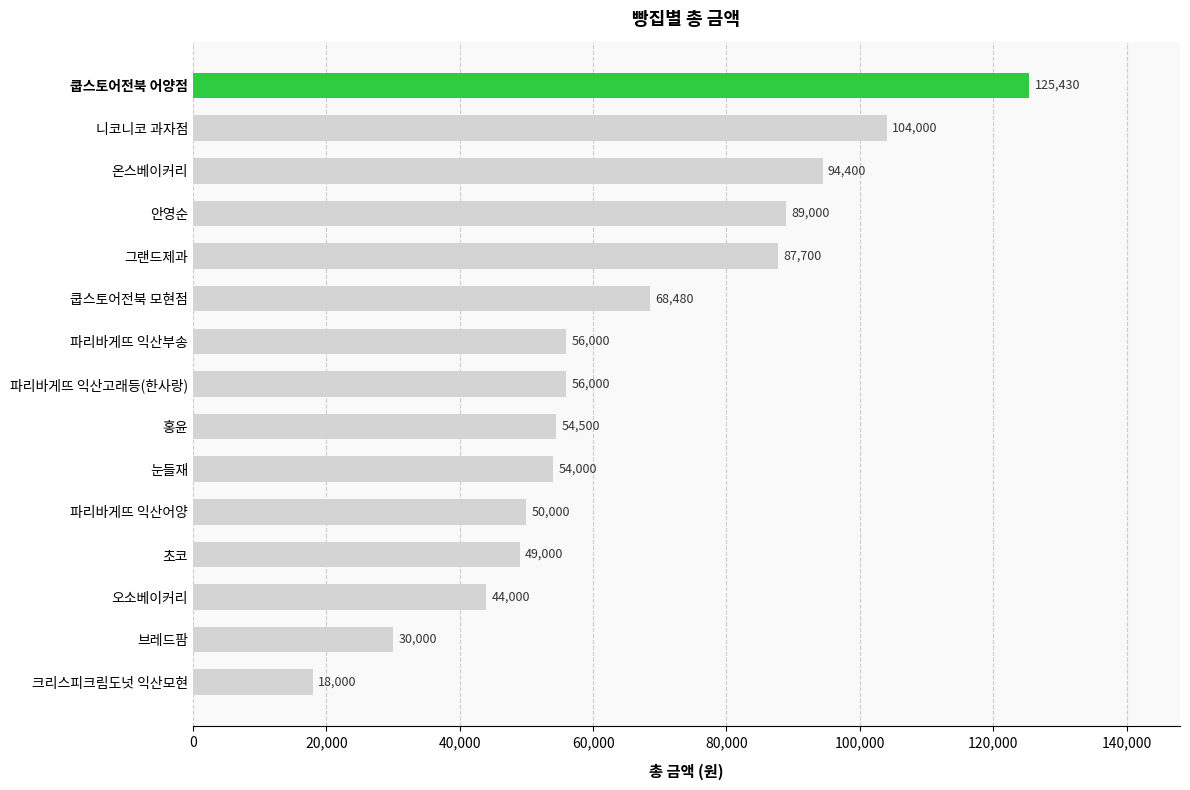

Is it true that the value at 안영순 is 142179?

False